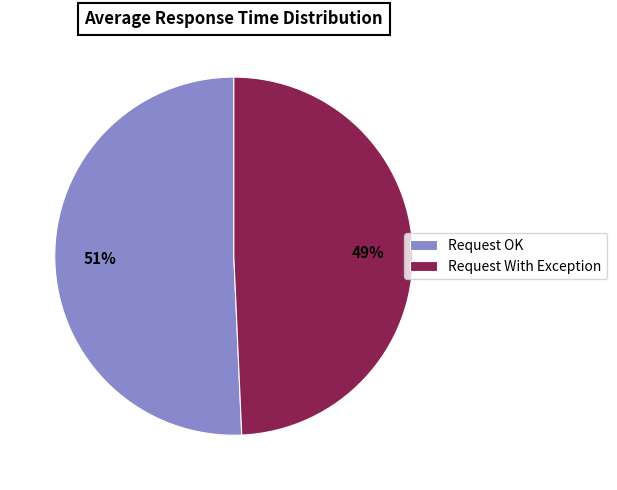

What is the smallest slice in the pie chart?

Request With Exception